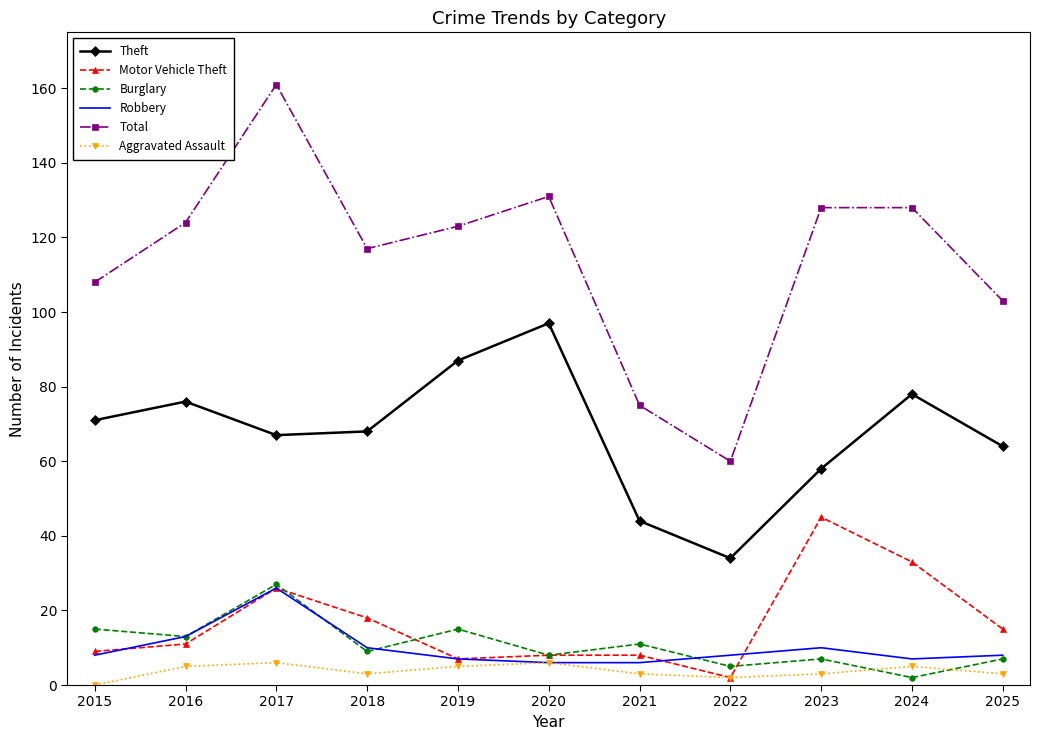

The value of Robbery at 2017 is 26. True or false?

True